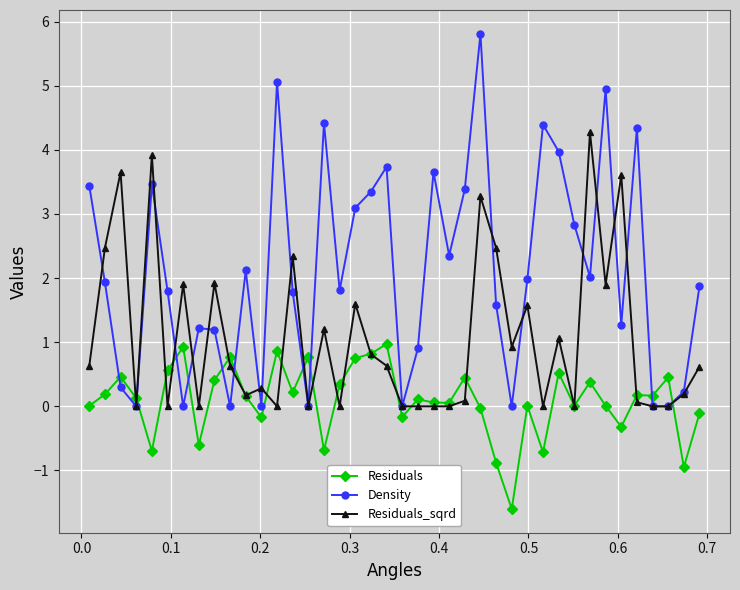

True or false: Residuals has more than 0 interior local peaks.

True